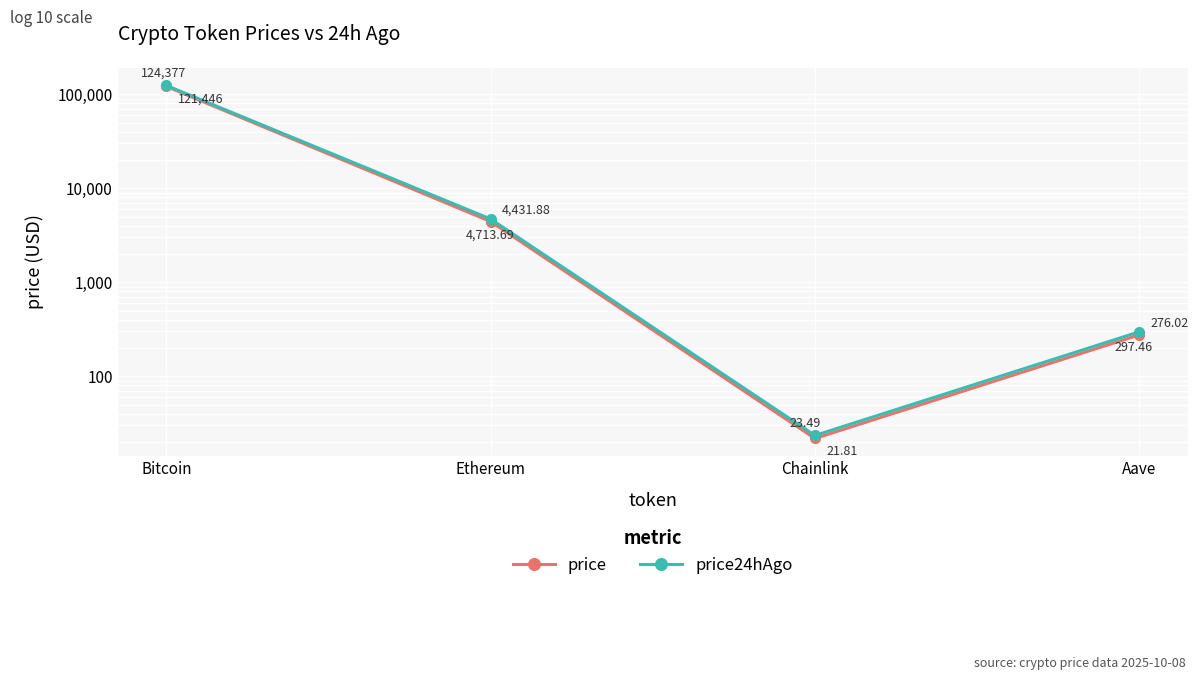

At which label does price24hAgo reach its peak?

Bitcoin